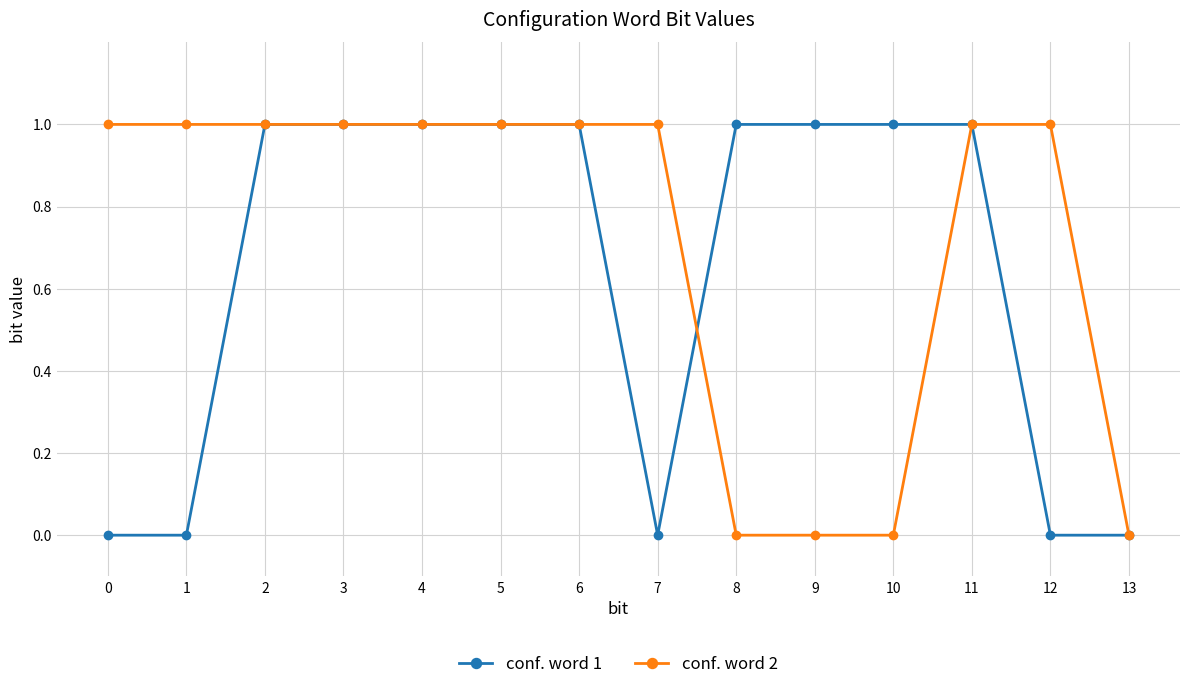

Which series has the largest total across all categories?

conf. word 2